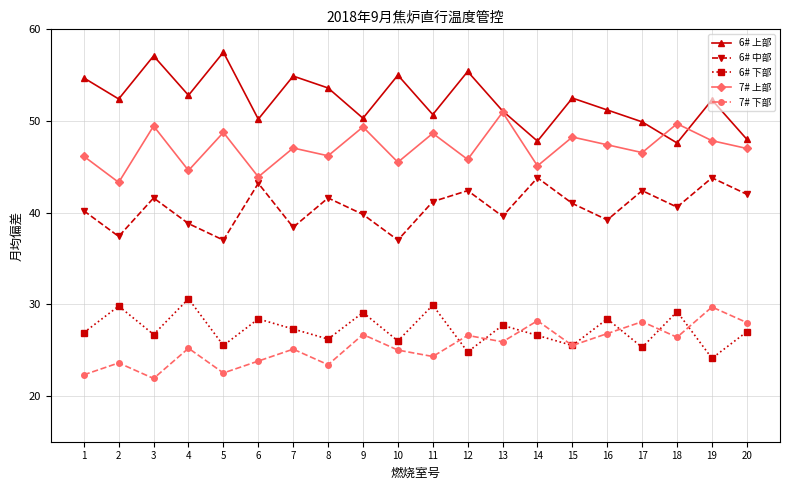

True or false: 7# 下部 has more than 1 points higher than both neighbors.

True